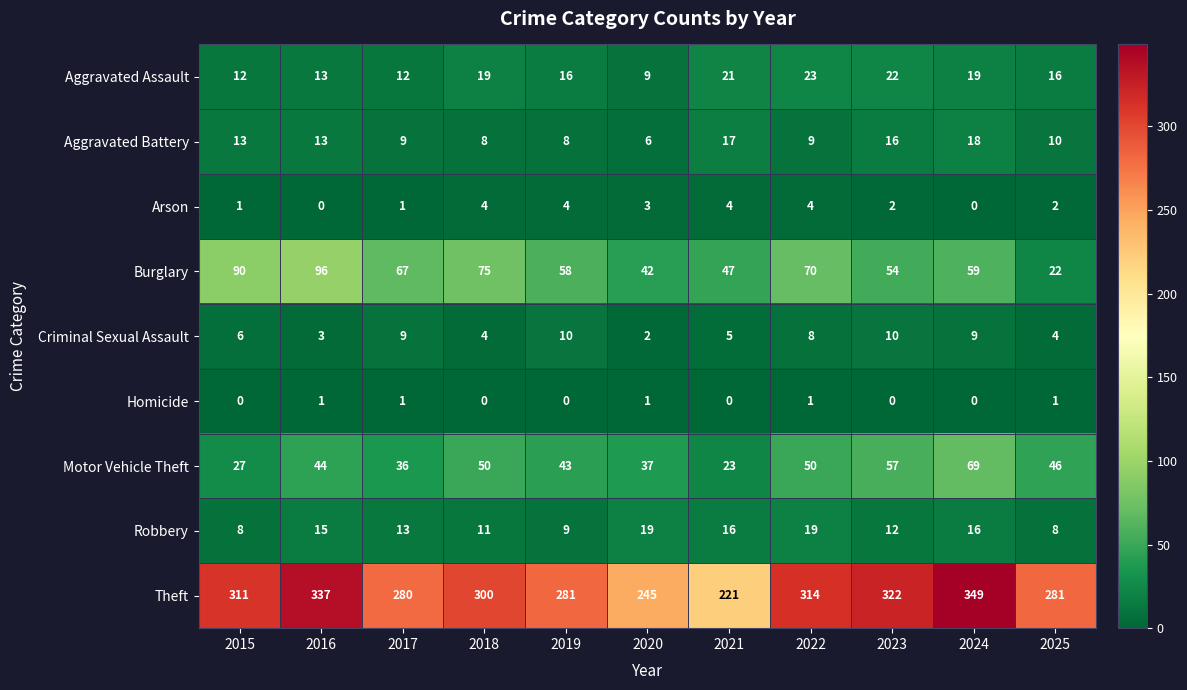

Rank the series by their maximum value, from highest to lowest.

Theft, Burglary, Motor Vehicle Theft, Aggravated Assault, Robbery, Aggravated Battery, Criminal Sexual Assault, Arson, Homicide